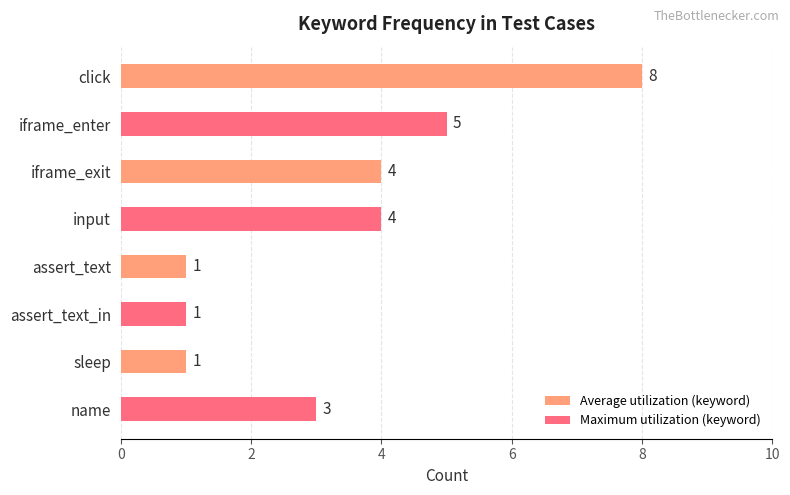

What is the label of the 1st bar from the bottom?

name